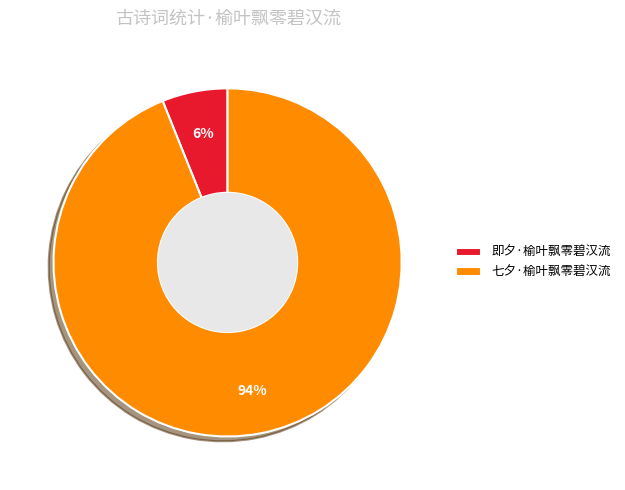

Which has a higher value, 七夕·榆叶飘零碧汉流 or 即夕·榆叶飘零碧汉流?

七夕·榆叶飘零碧汉流